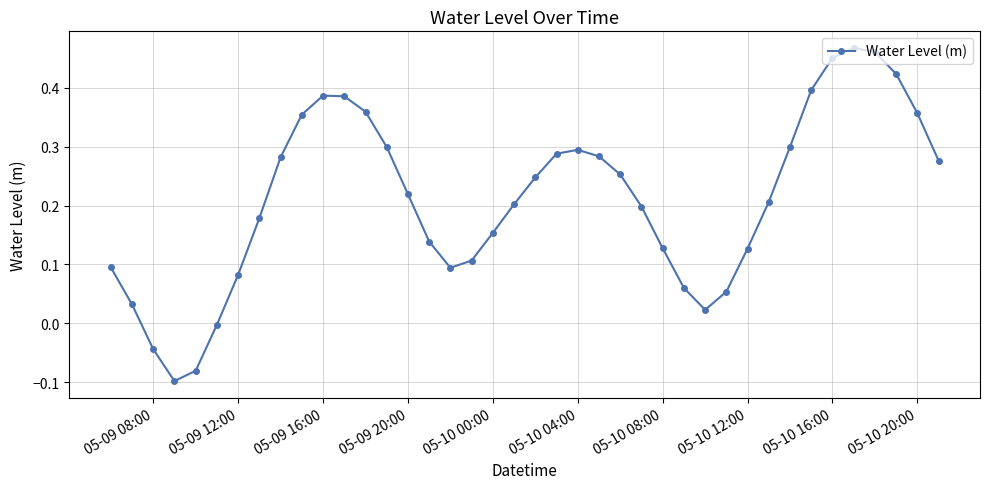

True or false: there are more than 0 points higher than both neighbors.

True